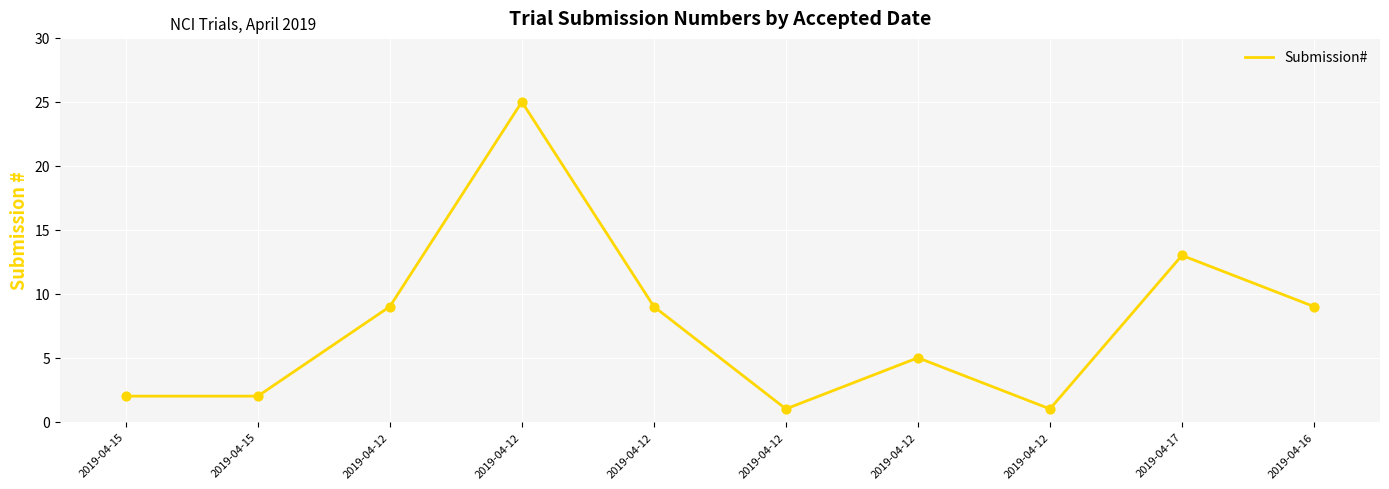

Which has a higher value, 2019-04-12 or 2019-04-15?

2019-04-12